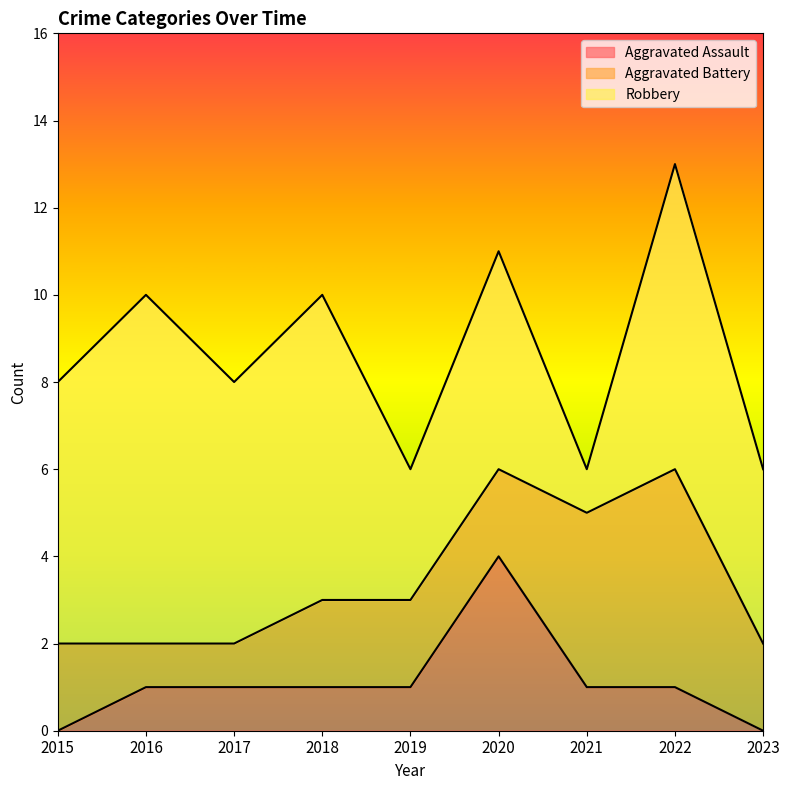

Does the chart have visible grid lines?

No